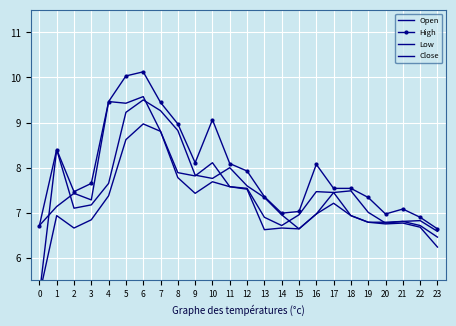

What is the value of the High point at the 15th from the left?

7.0